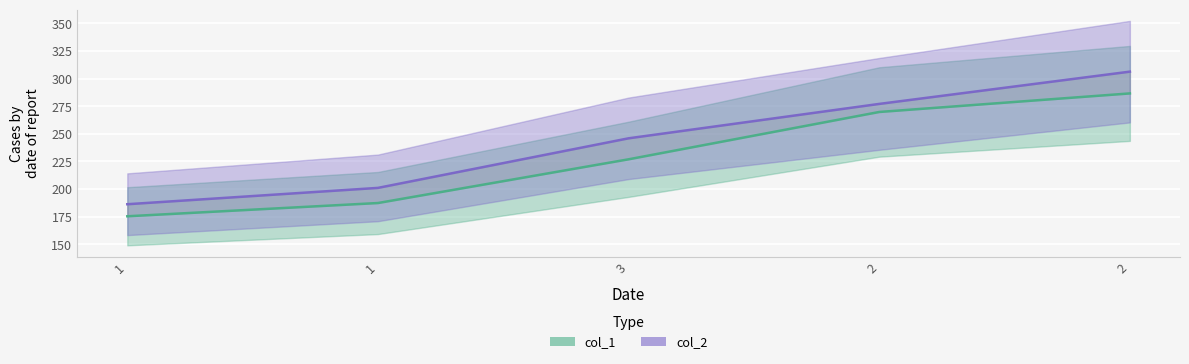

Reading left to right, extract all data points from this chart.

col_1: 1=175.4	1=187.4	3=227.0	2=269.8	2=286.6
col_2: 1=186.3	1=201.1	3=246.0	2=277.1	2=306.3